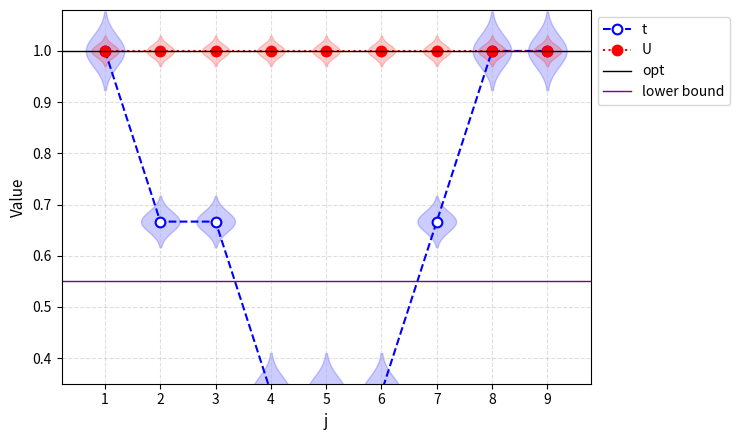

Between 4 and 1, which is larger?

1